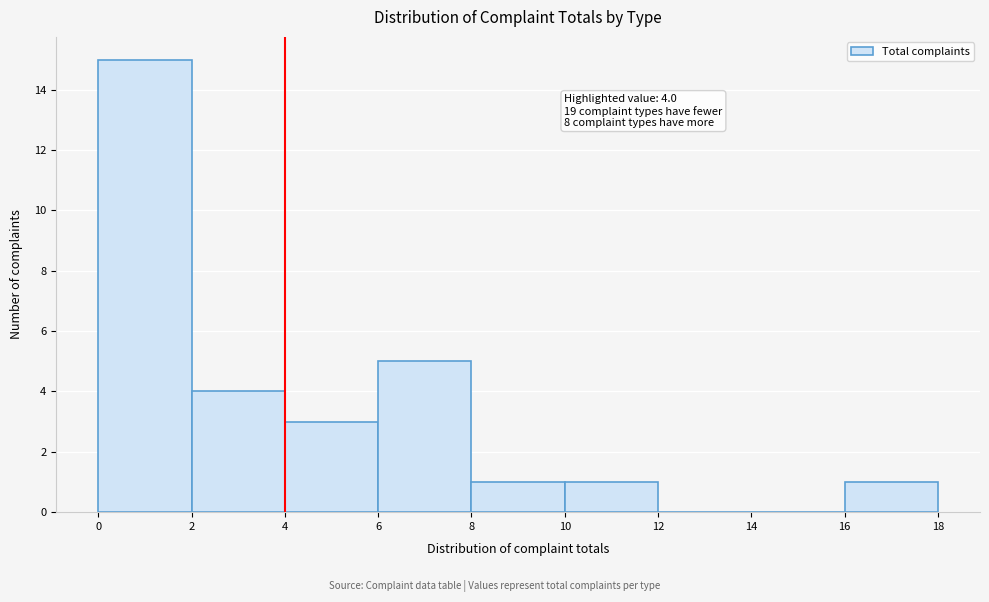

Over which range of the x-axis is the bar tallest?

0 to 2